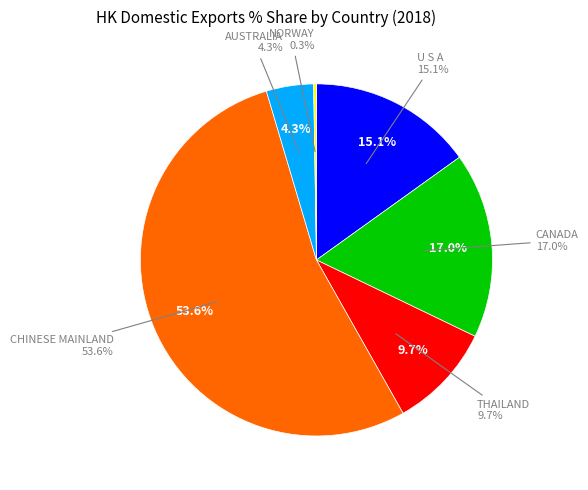

Is there any slice that represents more than half of the pie?

Yes